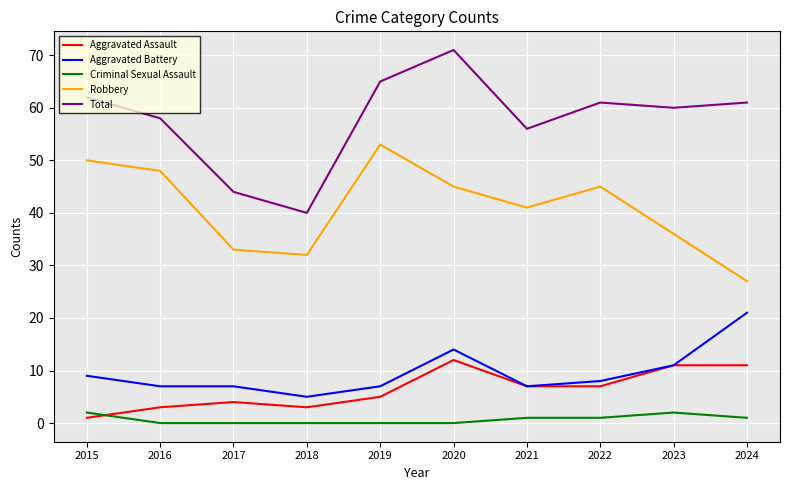

What is the sum of all Robbery values?

410